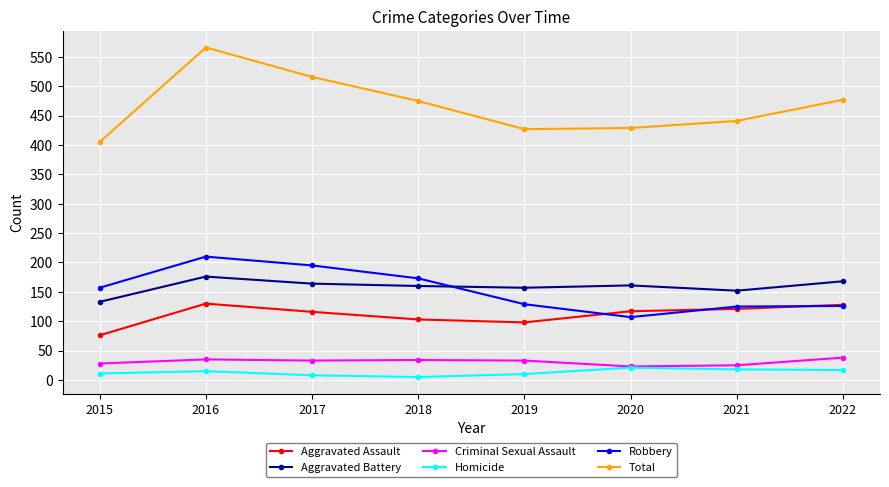

True or false: Aggravated Battery has more than 1 points higher than both neighbors.

True